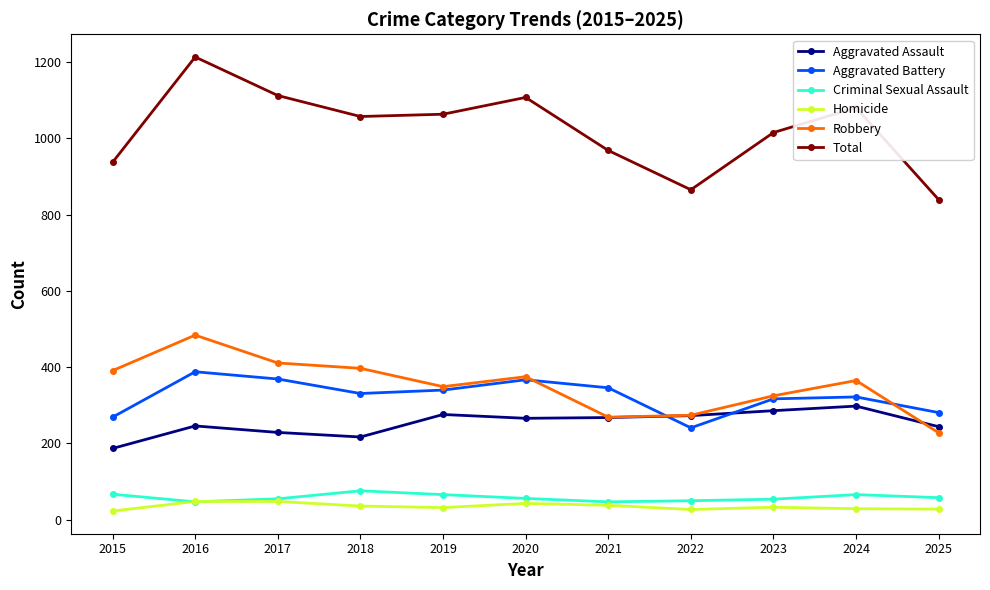

Rank the series at 2015 from lowest to highest value.

Homicide, Criminal Sexual Assault, Aggravated Assault, Aggravated Battery, Robbery, Total